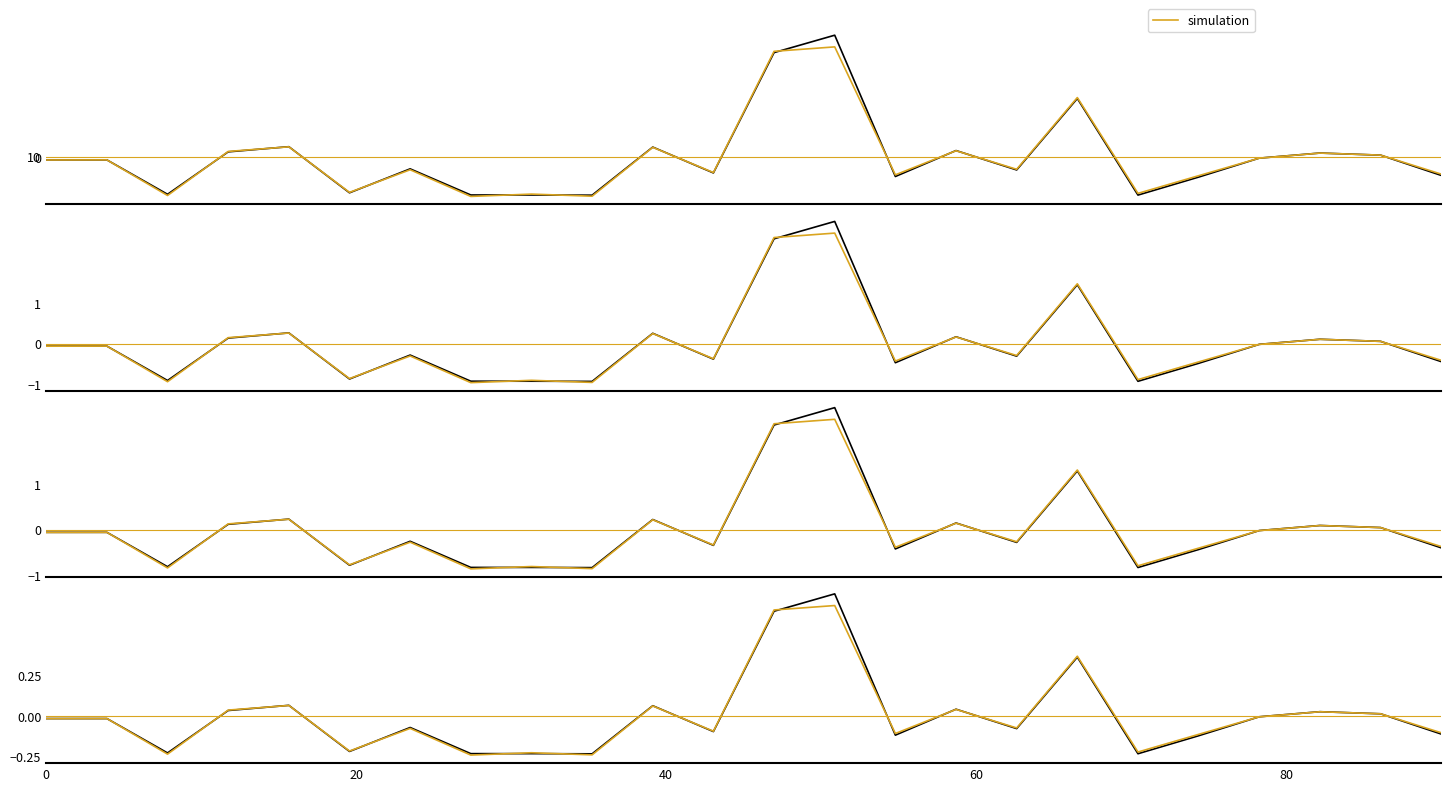

What is the label of the 21st point from the right?

60